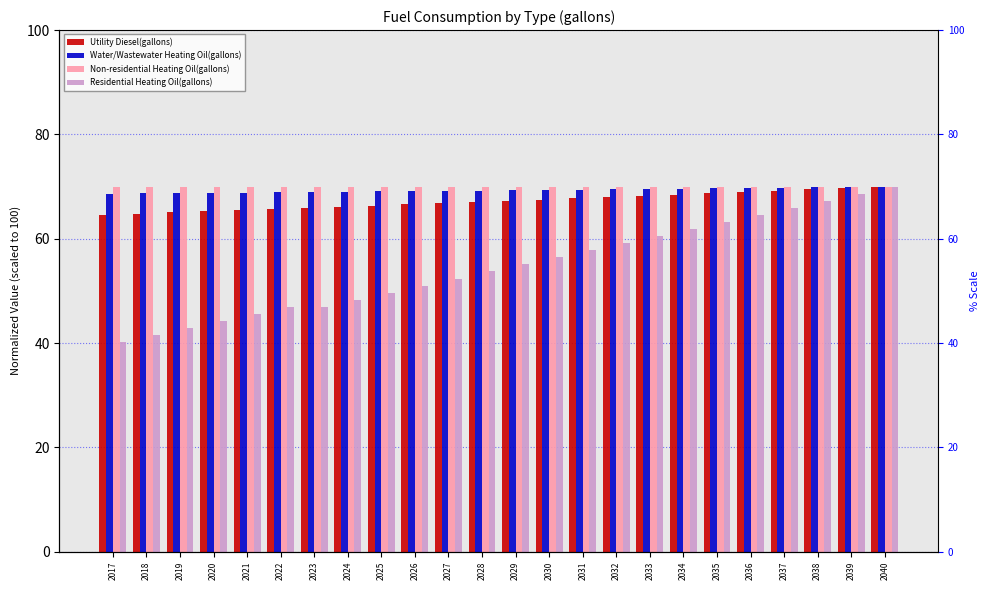

Which category has the lowest value across all series?

2017